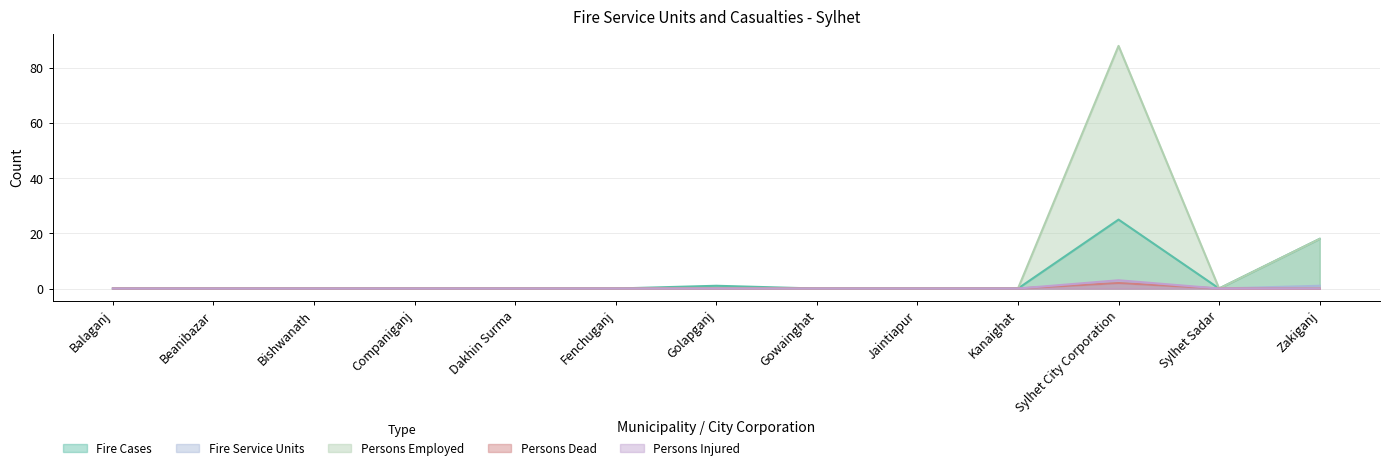

How many Fire Service Units values are between 0 and 1?

12